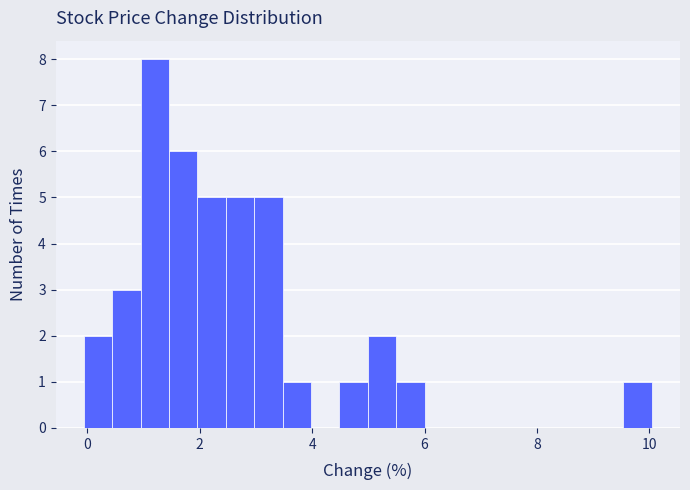

Around what value on the x-axis is the tallest bar? Give the approximate position of its centre, as read against the axis.

1.2